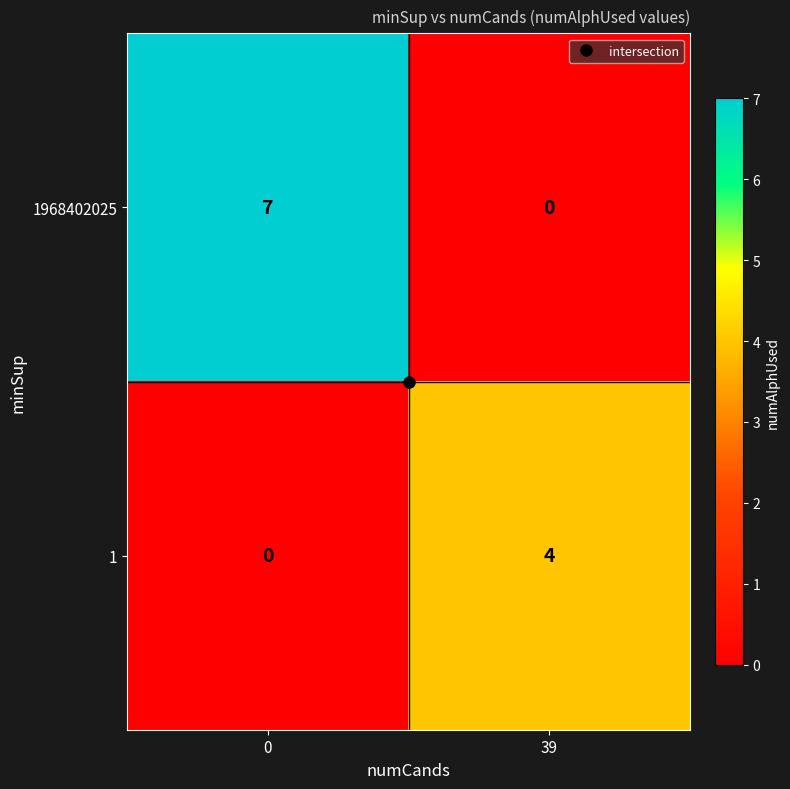

List the series in order of their overall mean, lowest first.

1, 1968402025